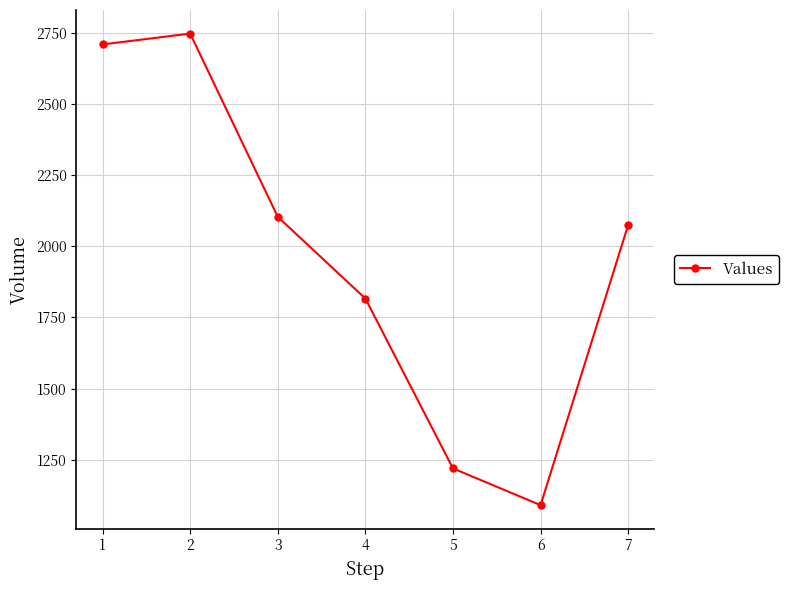

What is the average value?

1965.9